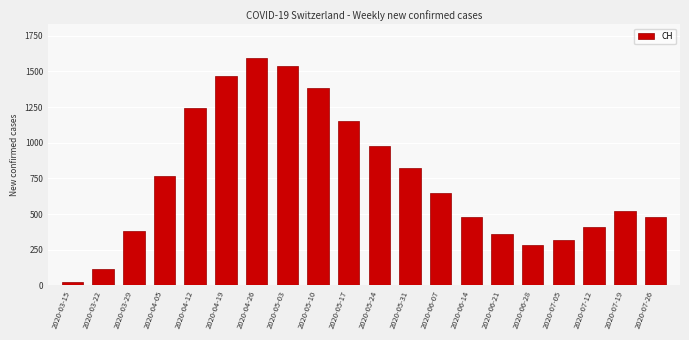

The chart shows a value of 480 at 2020-07-26. True or false?

True